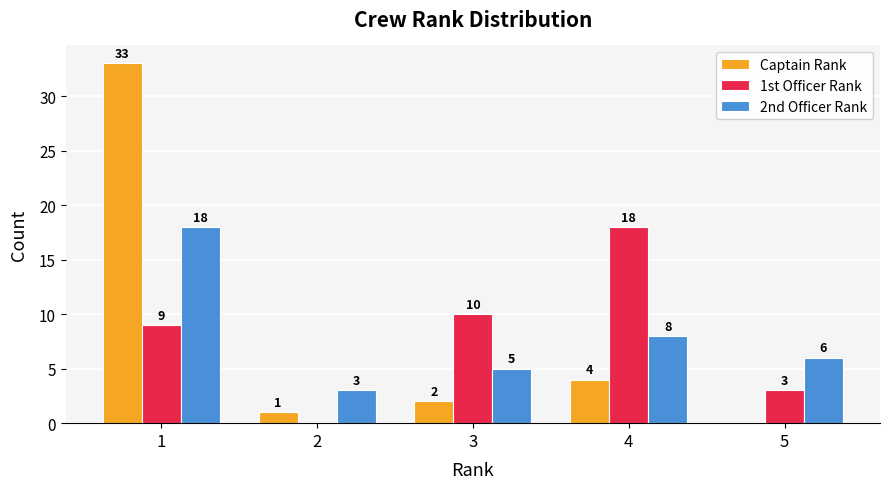

Is the value of 1st Officer Rank at 3 greater than the value of Captain Rank at 1?

No